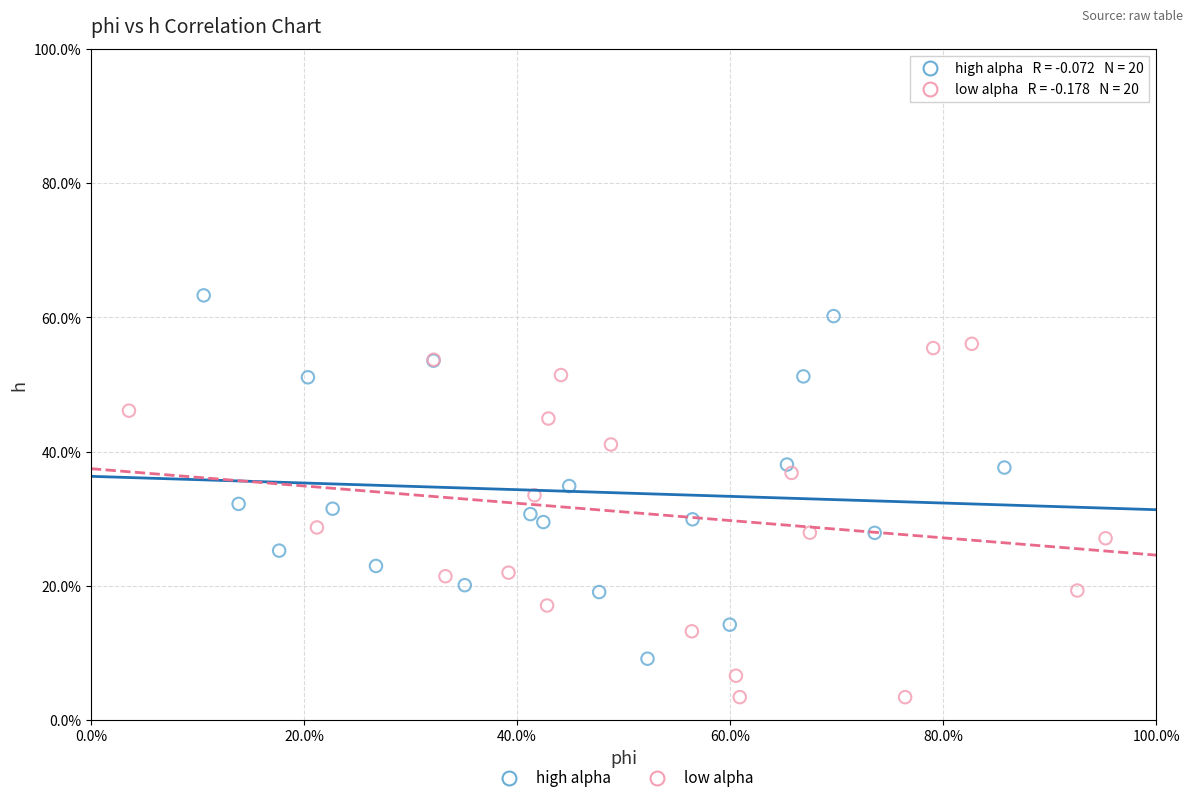

What are all the series names shown in the legend?

high alpha, low alpha